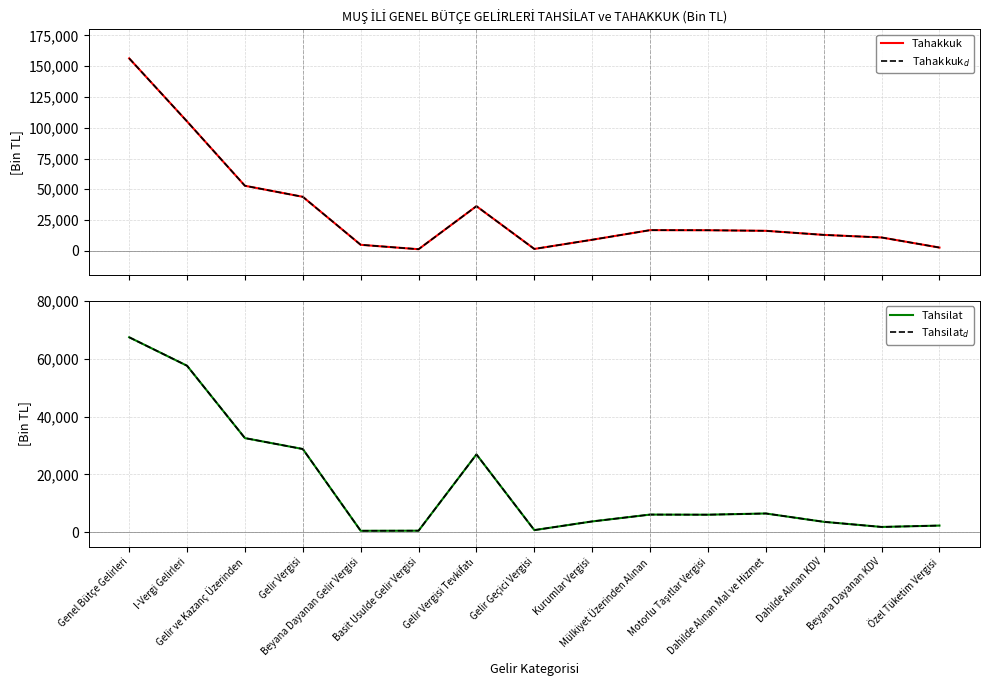

What is the average value of the Tahakkuk series?

32477